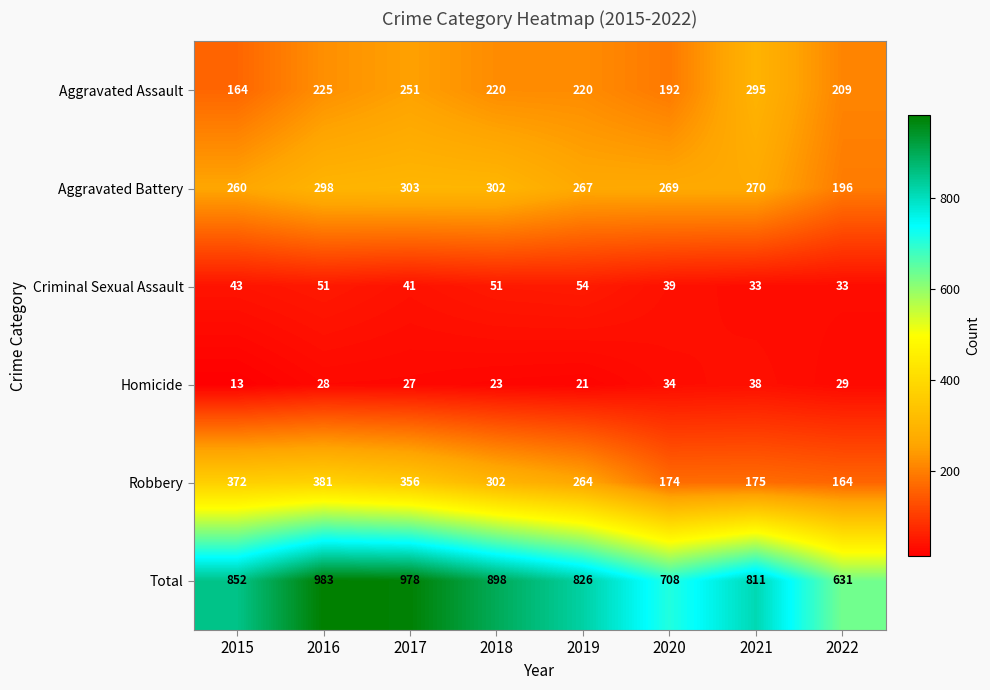

The Homicide series shows 9 at 2019. True or false?

False